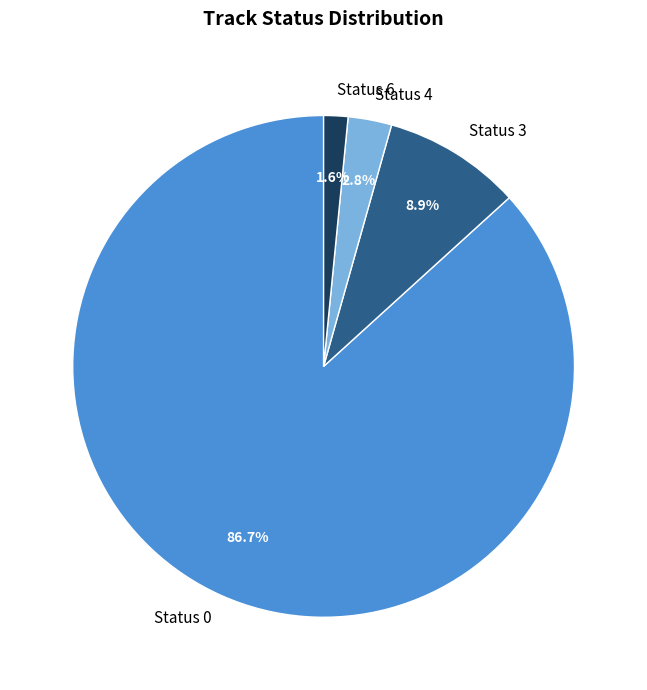

Approximately how many times larger is the value at Status 4 compared to Status 3?

0.3